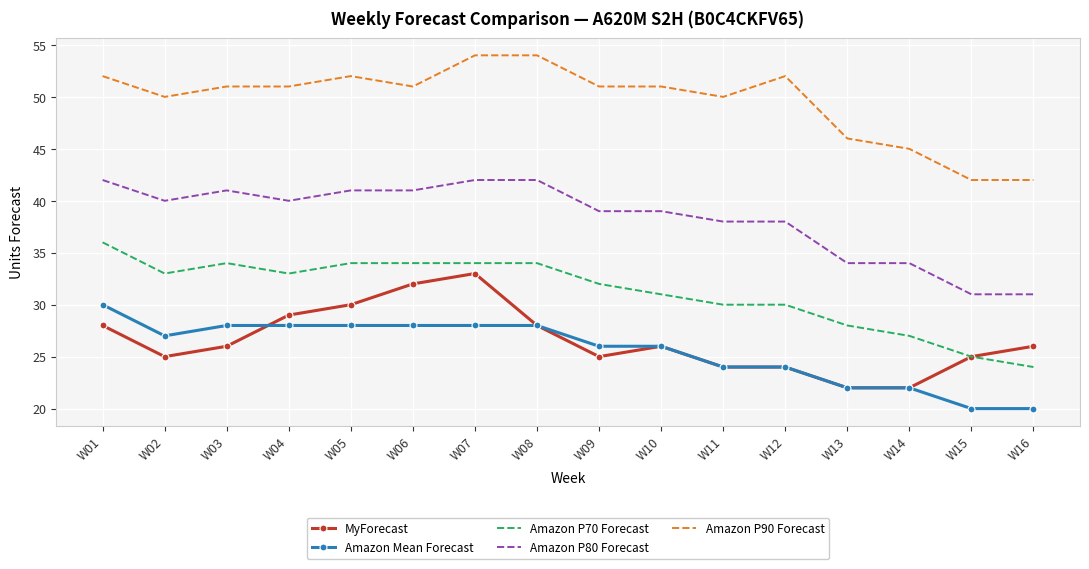

What is the difference between the highest and lowest values at W05?

24